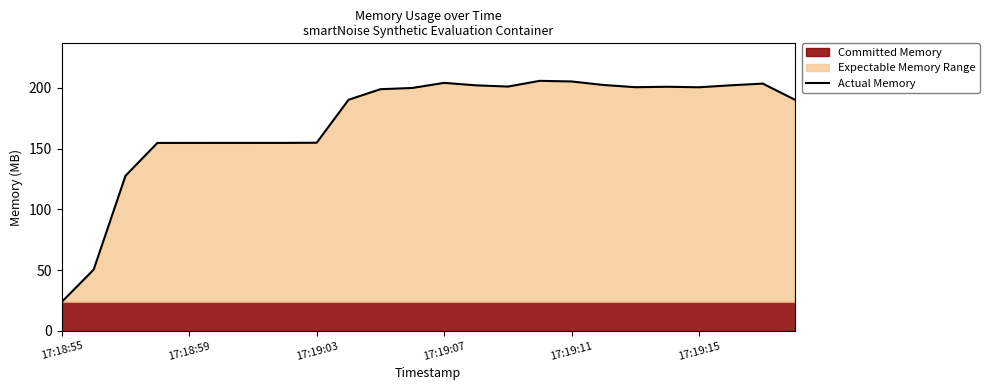

True or false: there are more than 2 points higher than both neighbors.

True